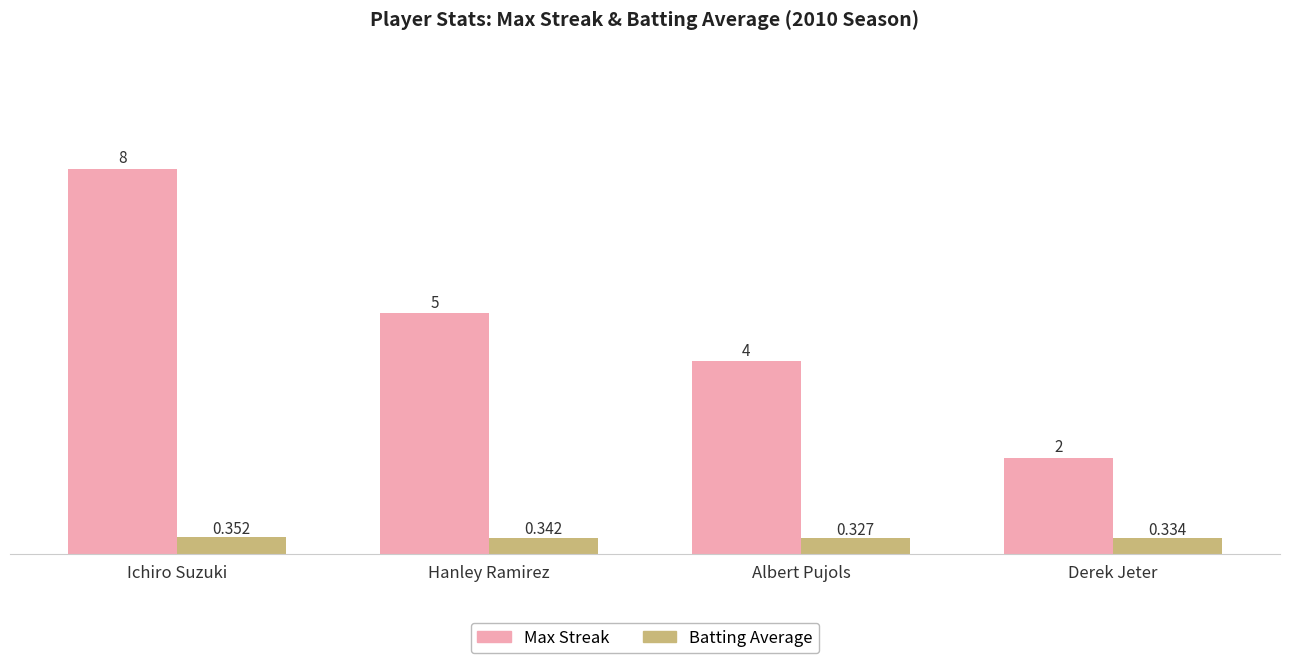

True or false: Max Streak has a value of 5.4 at Ichiro Suzuki.

False